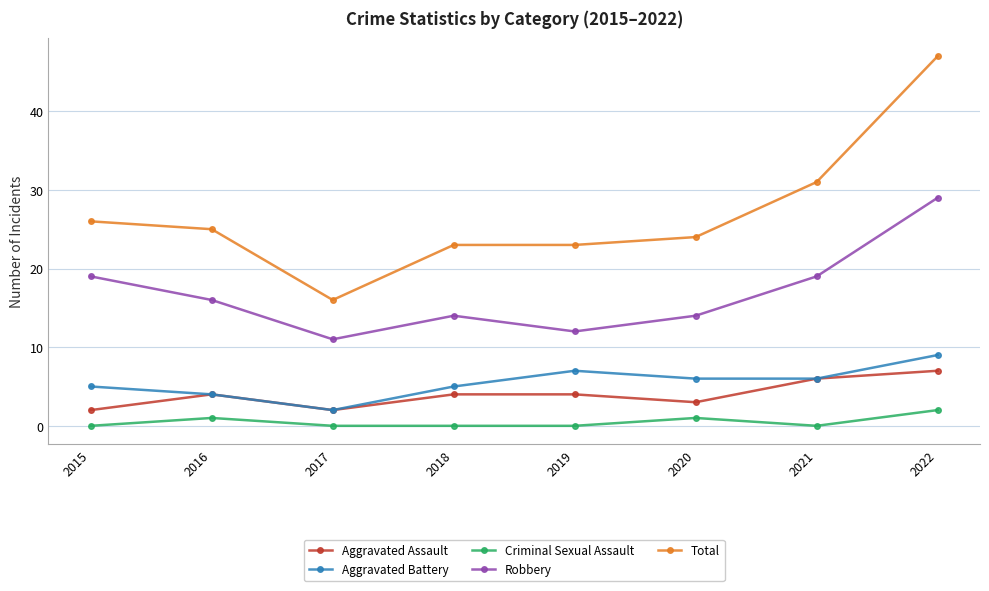

How many data points does each series have?

8